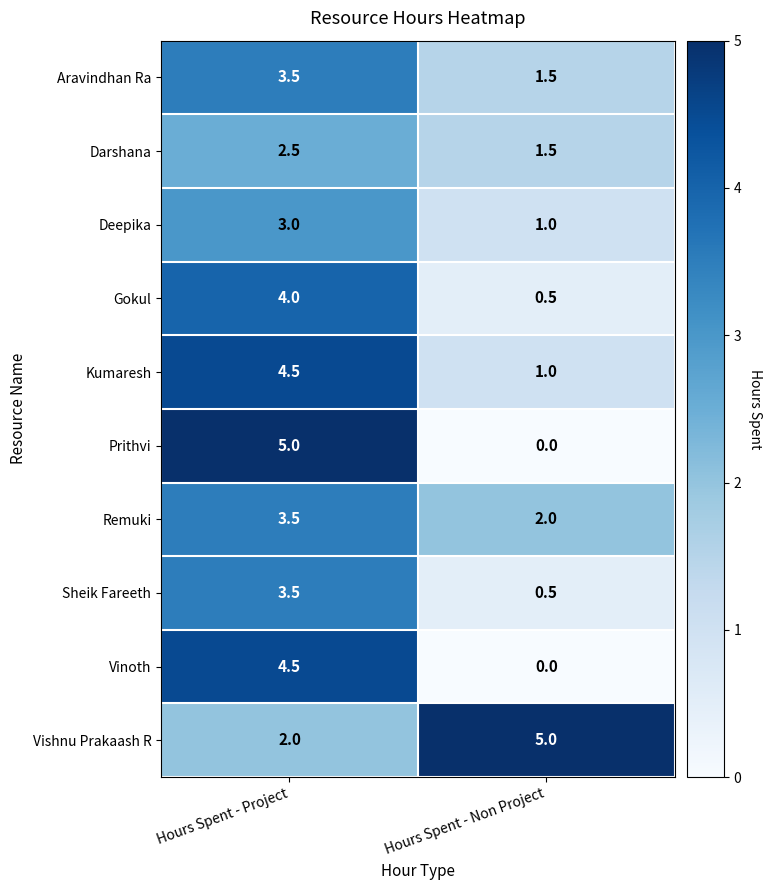

At which label is Kumaresh closest to 2?

Hours Spent - Non Project